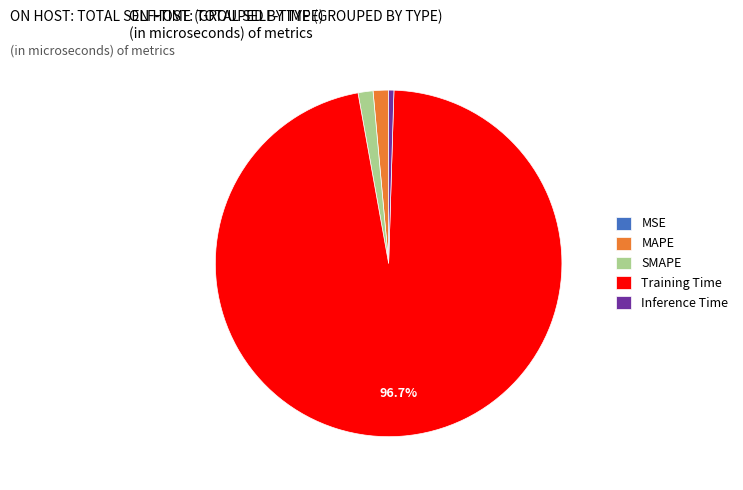

To the nearest percent, what is the average slice percentage?

20%